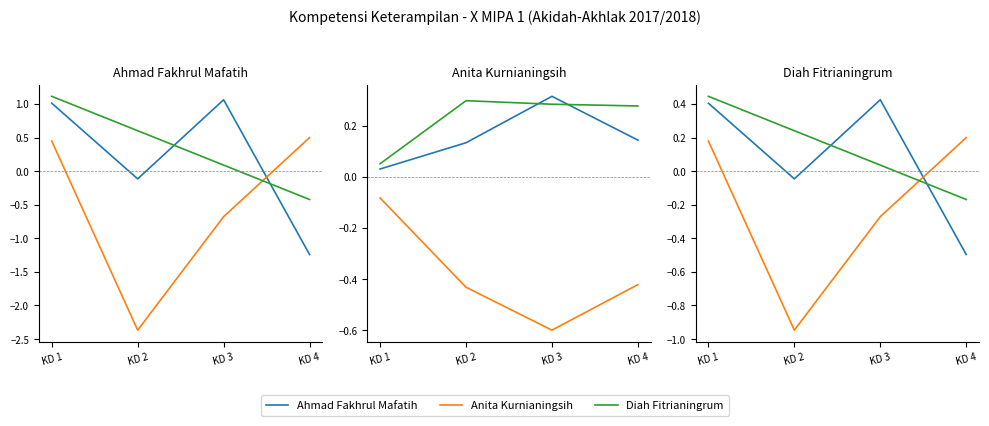

True or false: Ahmad Fakhrul Mafatih has a value of -0.0 at KD 2.

False